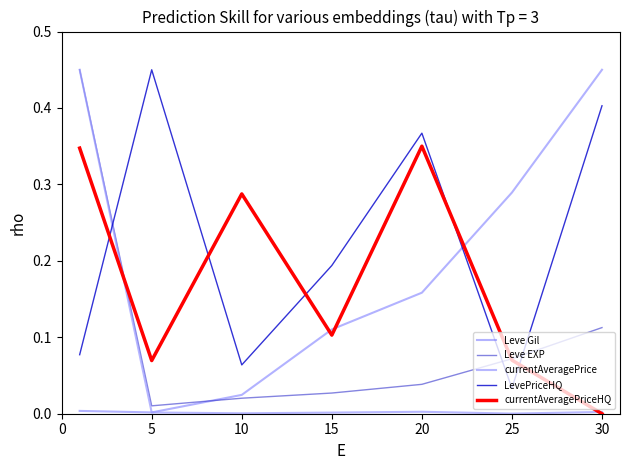

Rank the series by their average value, from highest to lowest.

LevePriceHQ, currentAveragePriceHQ, Leve Gil, Leve EXP, currentAveragePrice